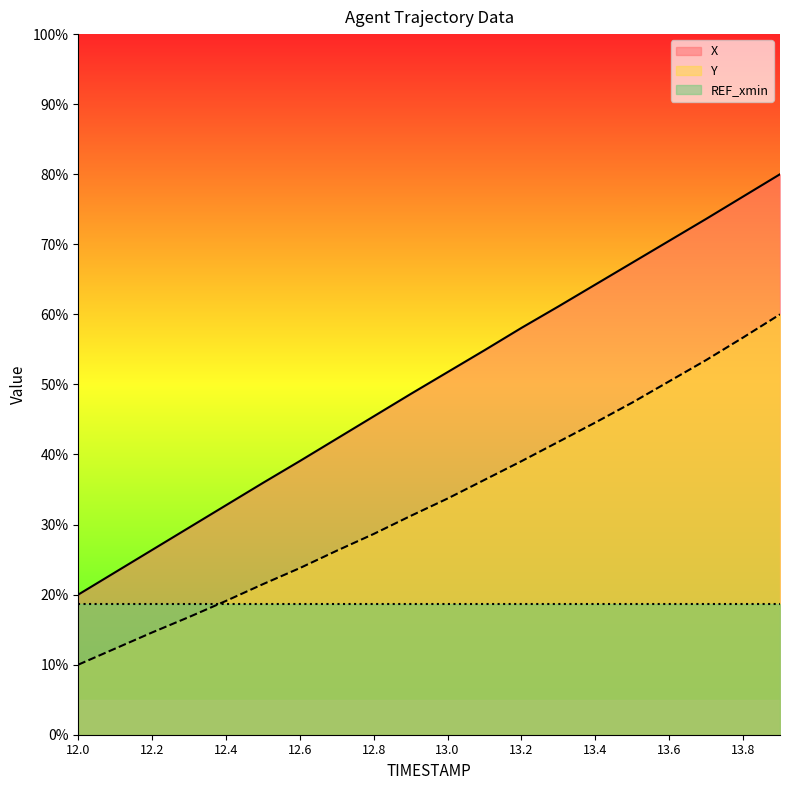

What is the total value across all series at 13.4?

127.5